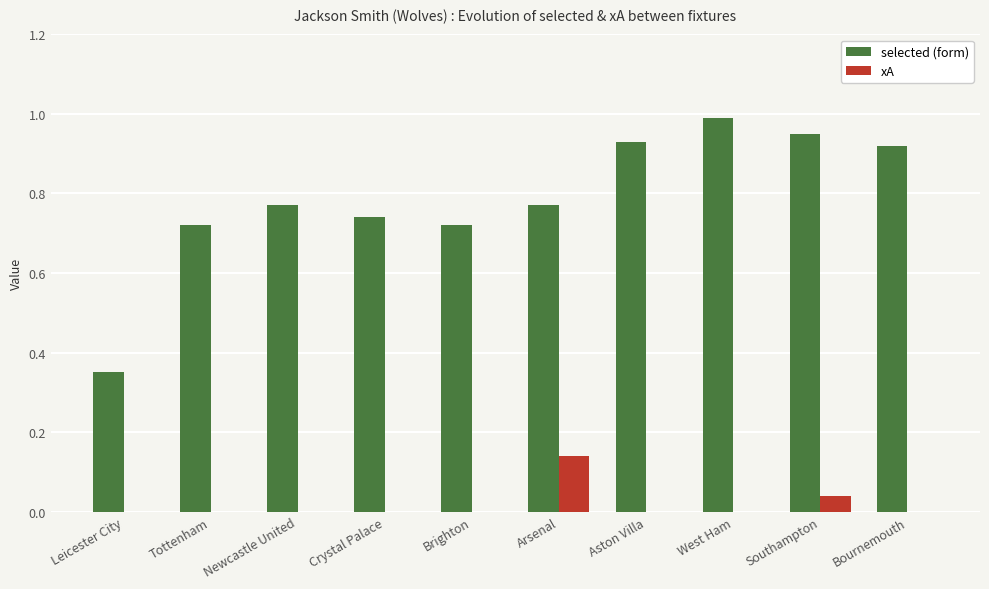

Which series has the largest total across all categories?

selected (form)